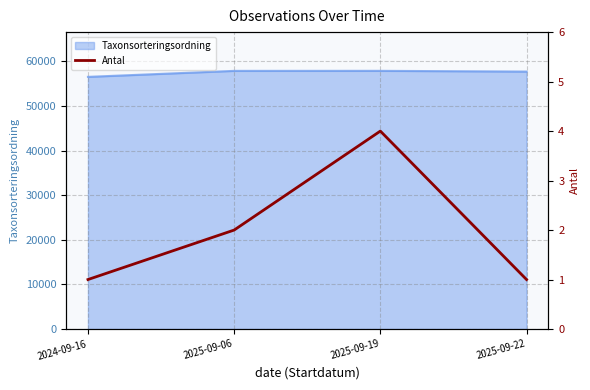

True or false: Taxonsorteringsordning has more than 1 interior local peaks.

False